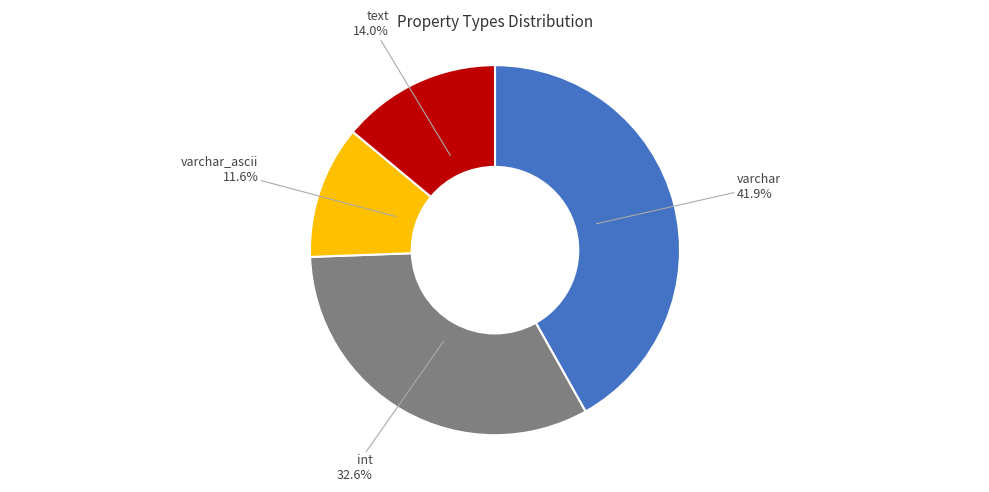

Rank the categories by value from highest to lowest.

varchar, int, text, varchar_ascii